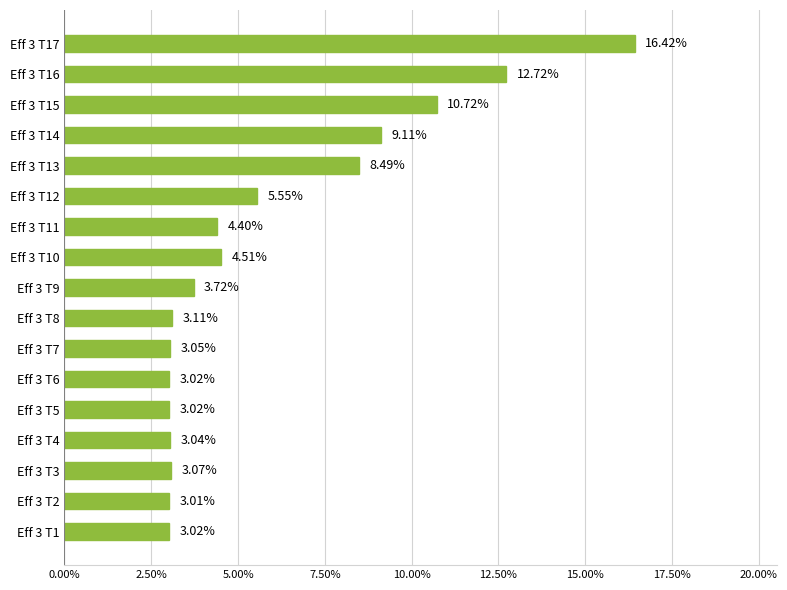

What is the ratio of the value at Eff 3 T4 to the value at Eff 3 T8?

1.0